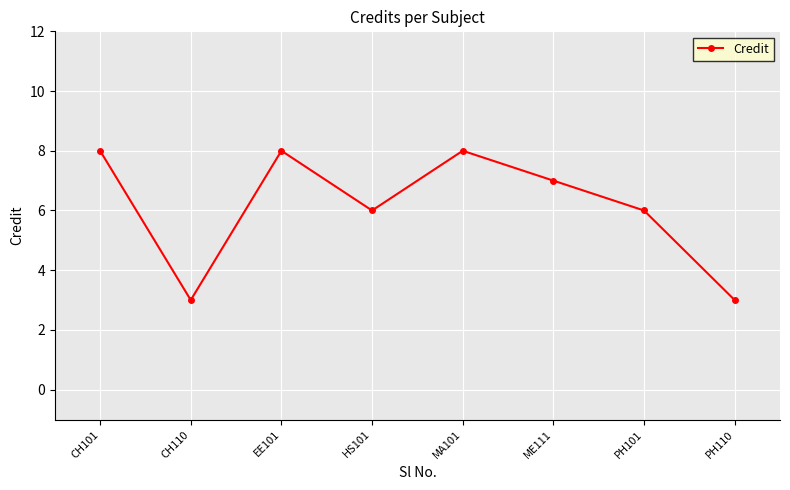

What is the change in value from HS101 to ME111?

+1